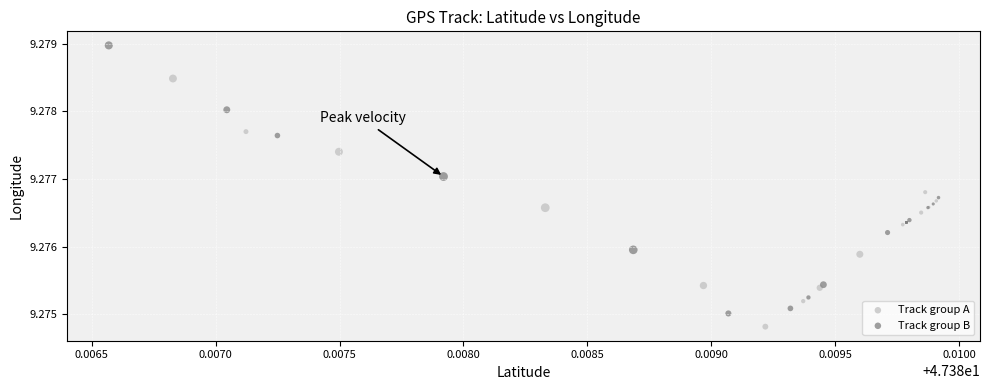

Which series contains the lowest Y value?

Track group A